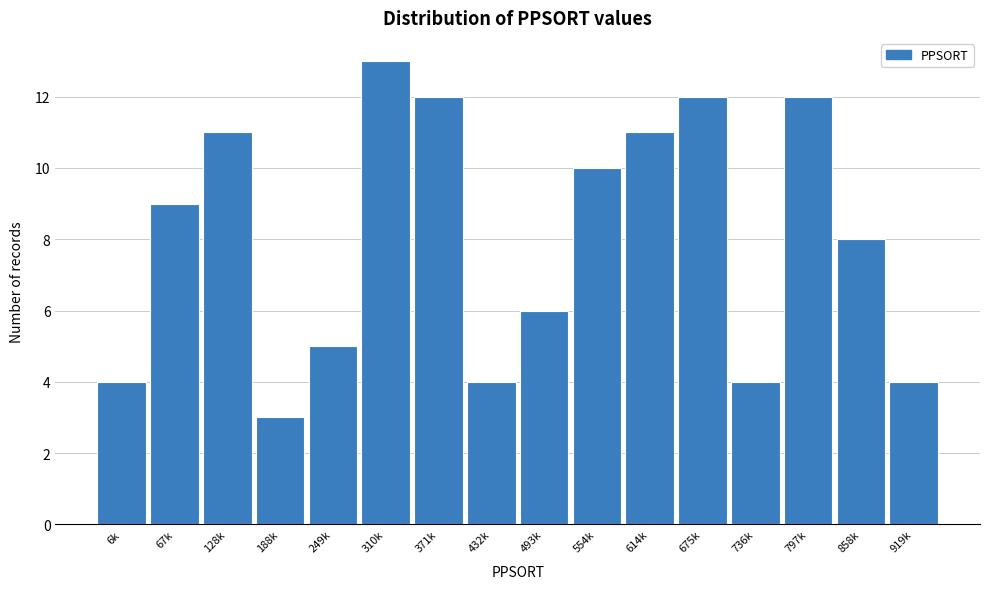

Reading right to left, what are all the values shown in this chart?

919k=4	858k=8	797k=12	736k=4	675k=12	614k=11	554k=10	493k=6	432k=4	371k=12	310k=13	249k=5	188k=3	128k=11	67k=9	6k=4